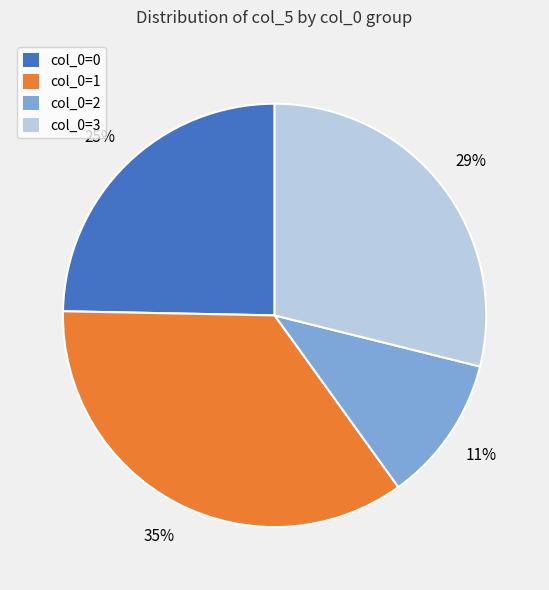

Approximately how many times larger is the value at col_0=3 compared to col_0=2?

2.6